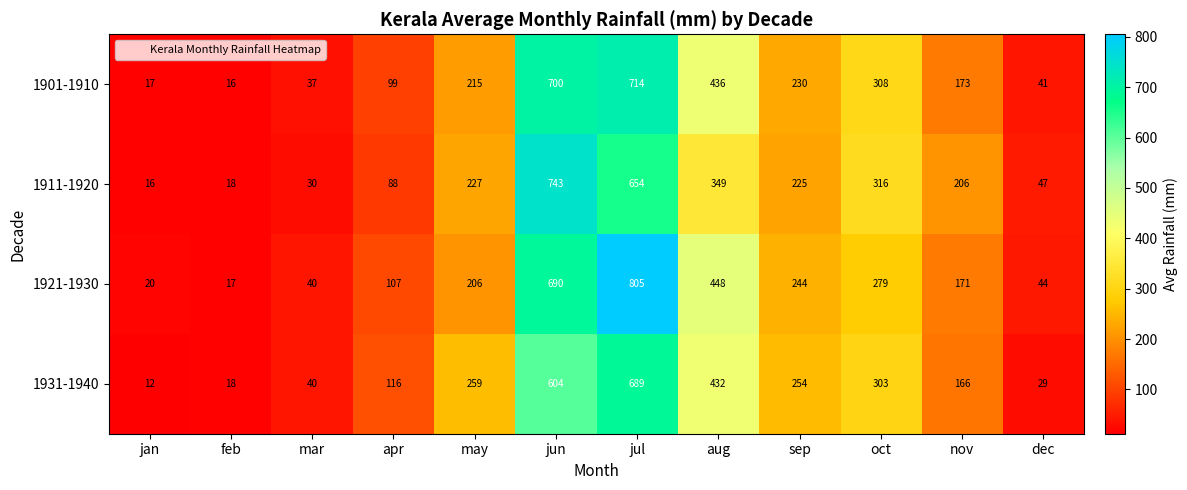

What is the sum of the 1911-1920 values at nov and oct?

522